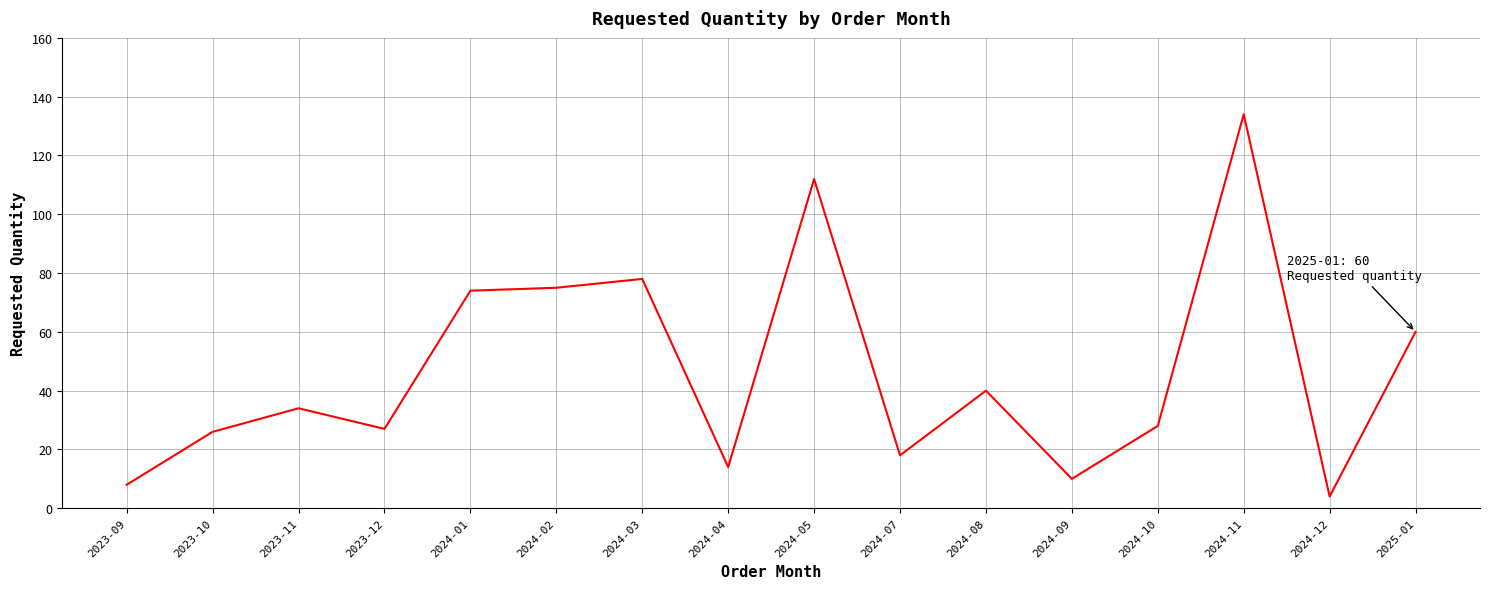

What position from the left is 2024-02?

6